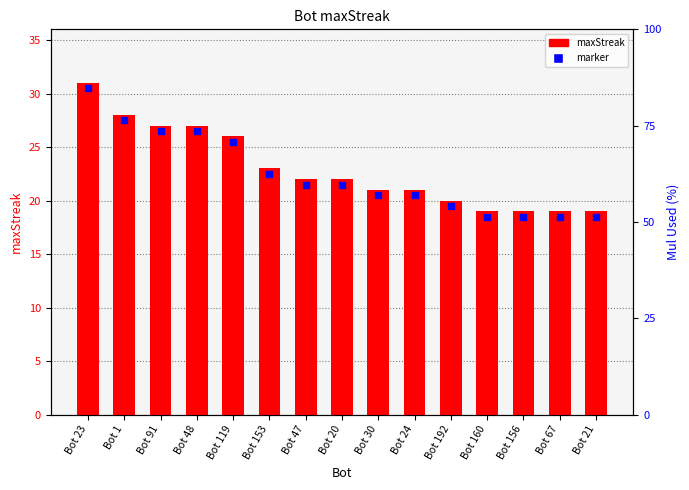

At which category is the sum across all series the highest?

Bot 23